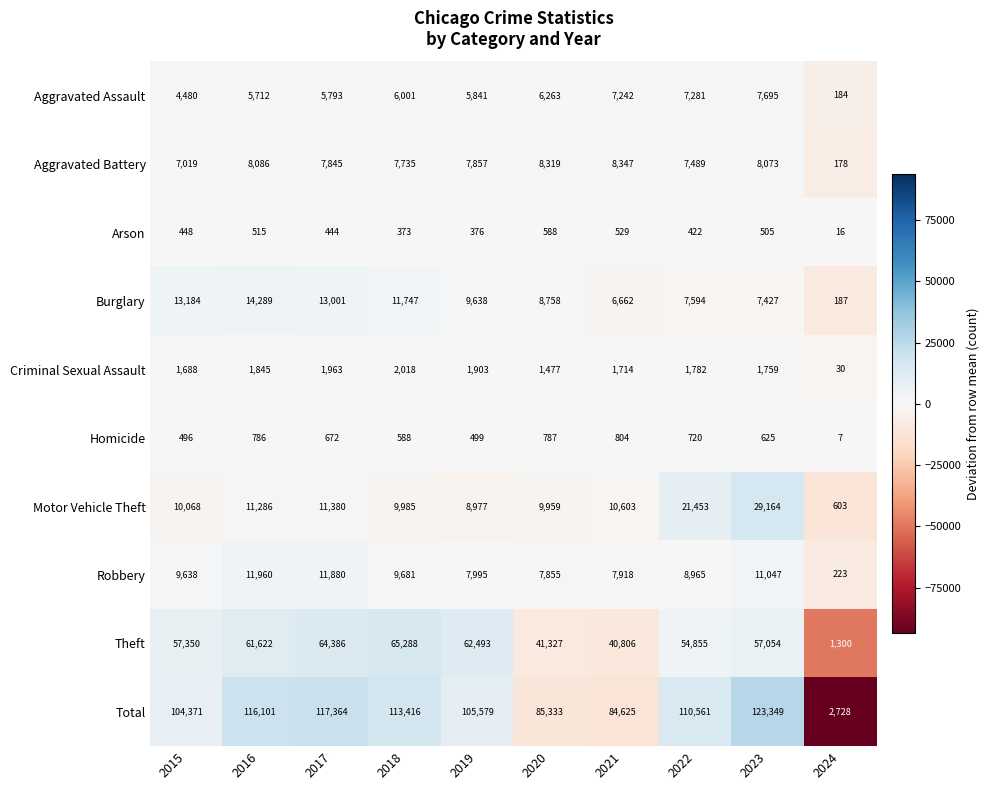

Which series has the largest range (max minus min)?

Total